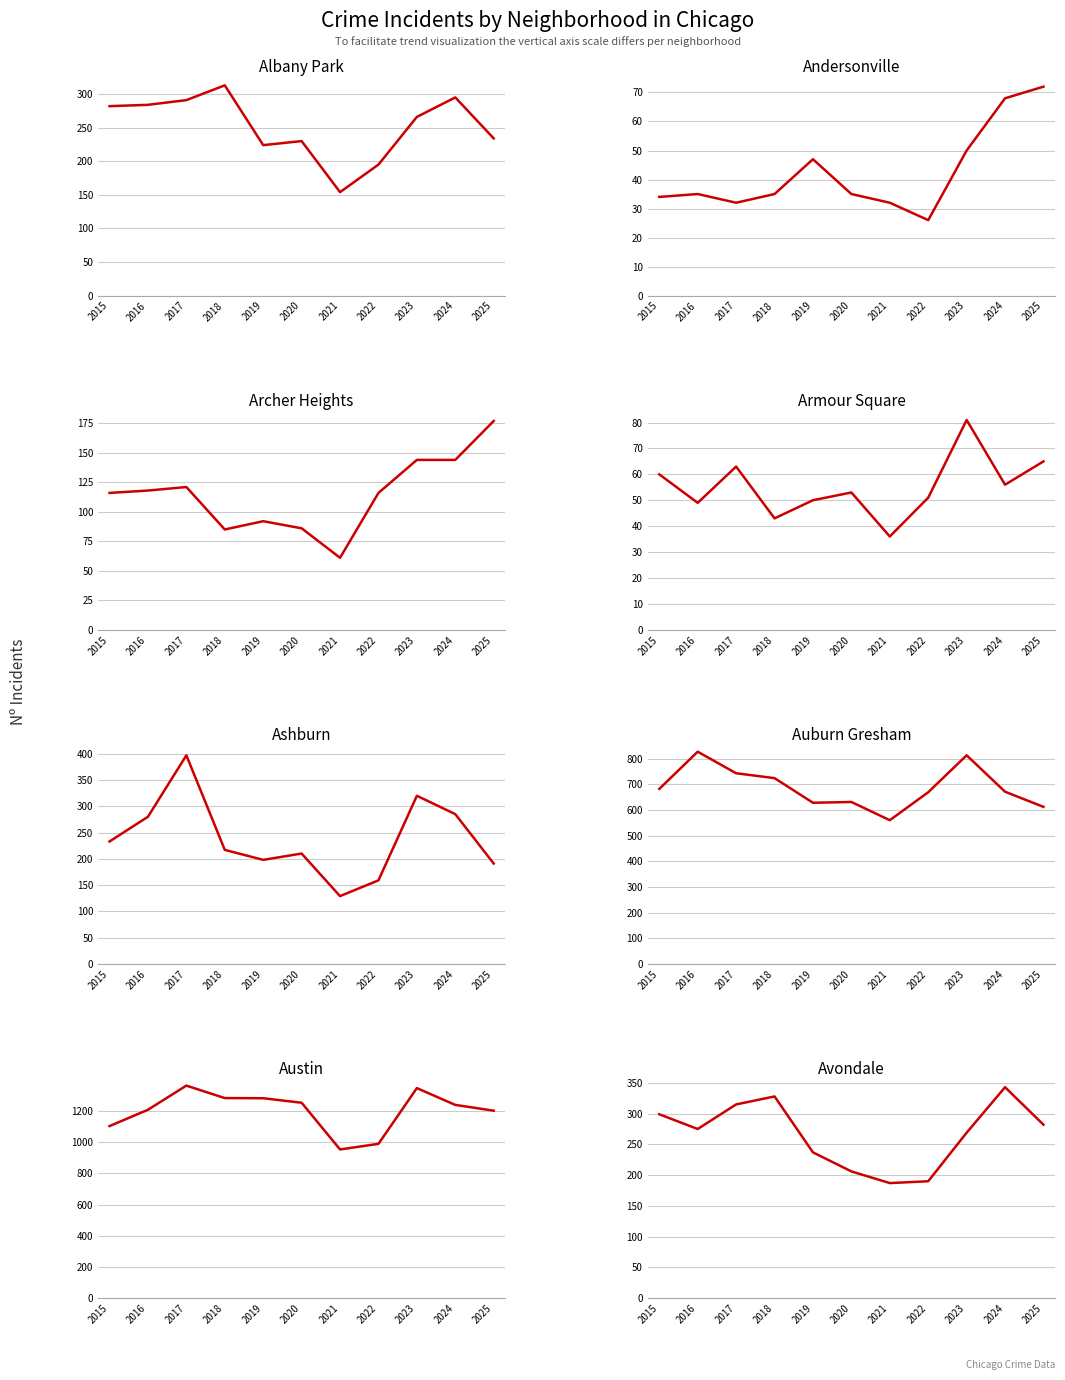

What is the approximate value of 2019 at 5?

628